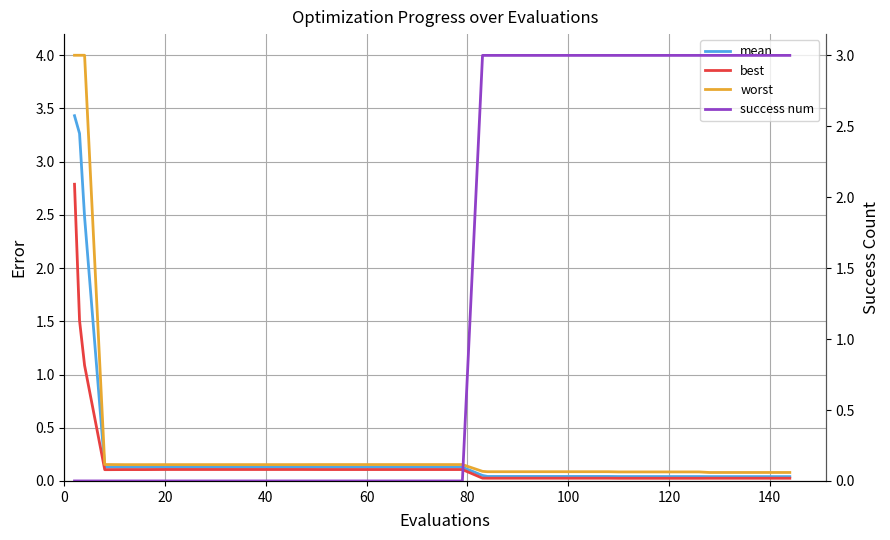

Rank the series by their maximum value, from highest to lowest.

worst, mean, success num, best